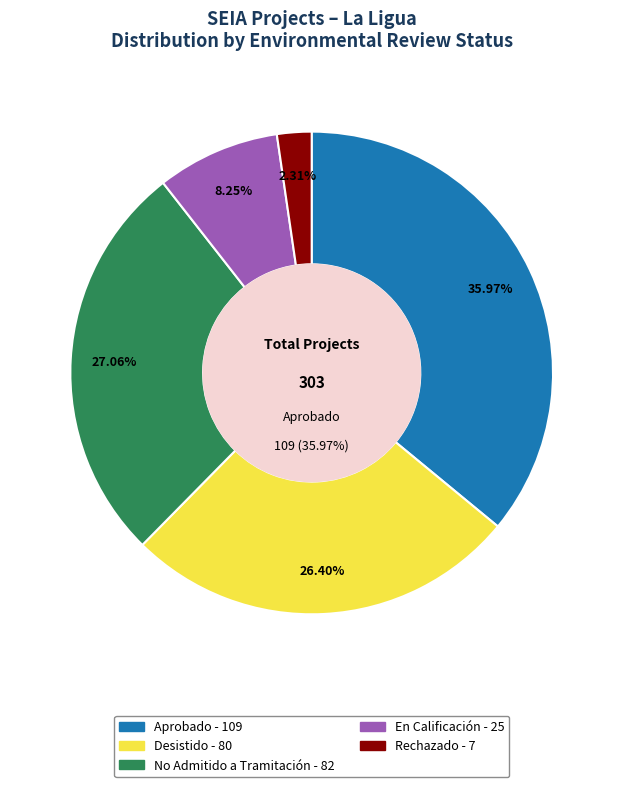

Is there any slice that represents more than half of the pie?

No